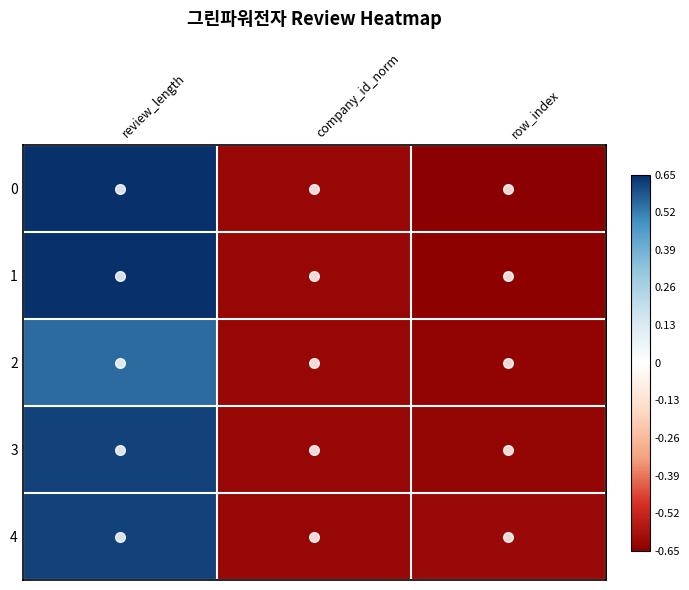

Count the number of data series in this chart.

5